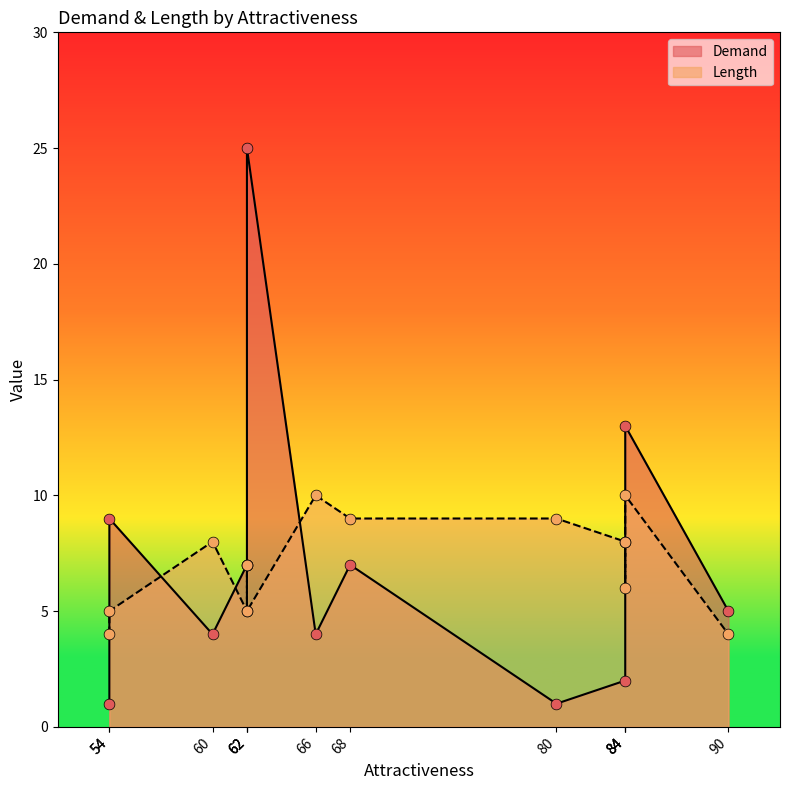

Is the value of Length at 66 greater than the value of Demand at 80?

Yes